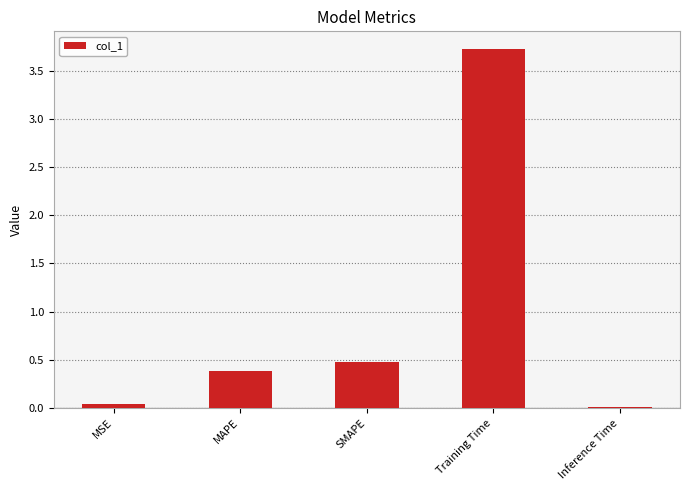

Count the number of categories in the chart.

5